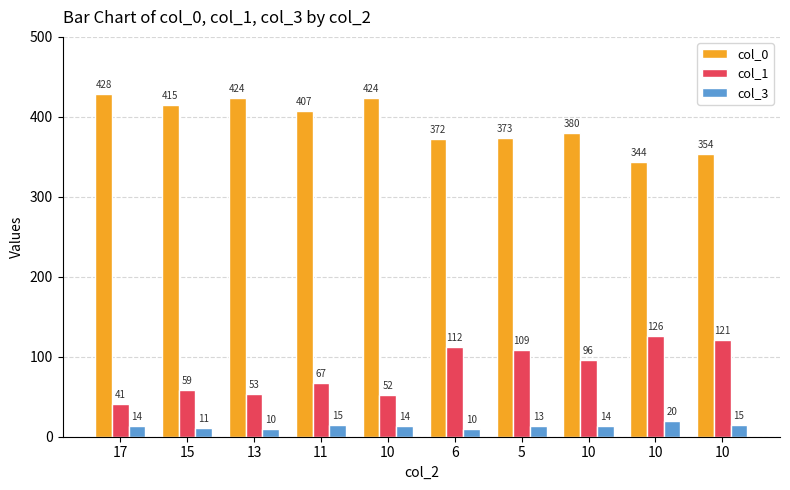

Which series changed the most between 11 and 5?

col_1